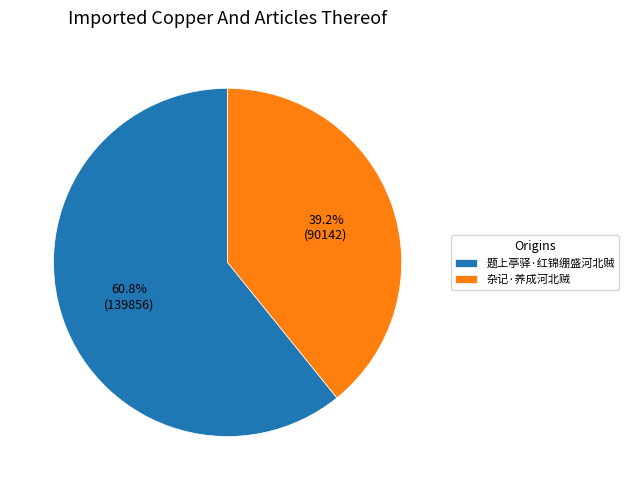

How many slices are in this pie chart?

2